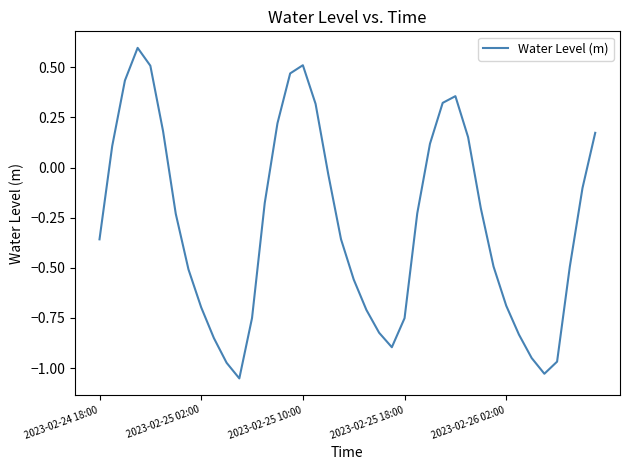

What is the difference between the maximum and minimum values?

1.6